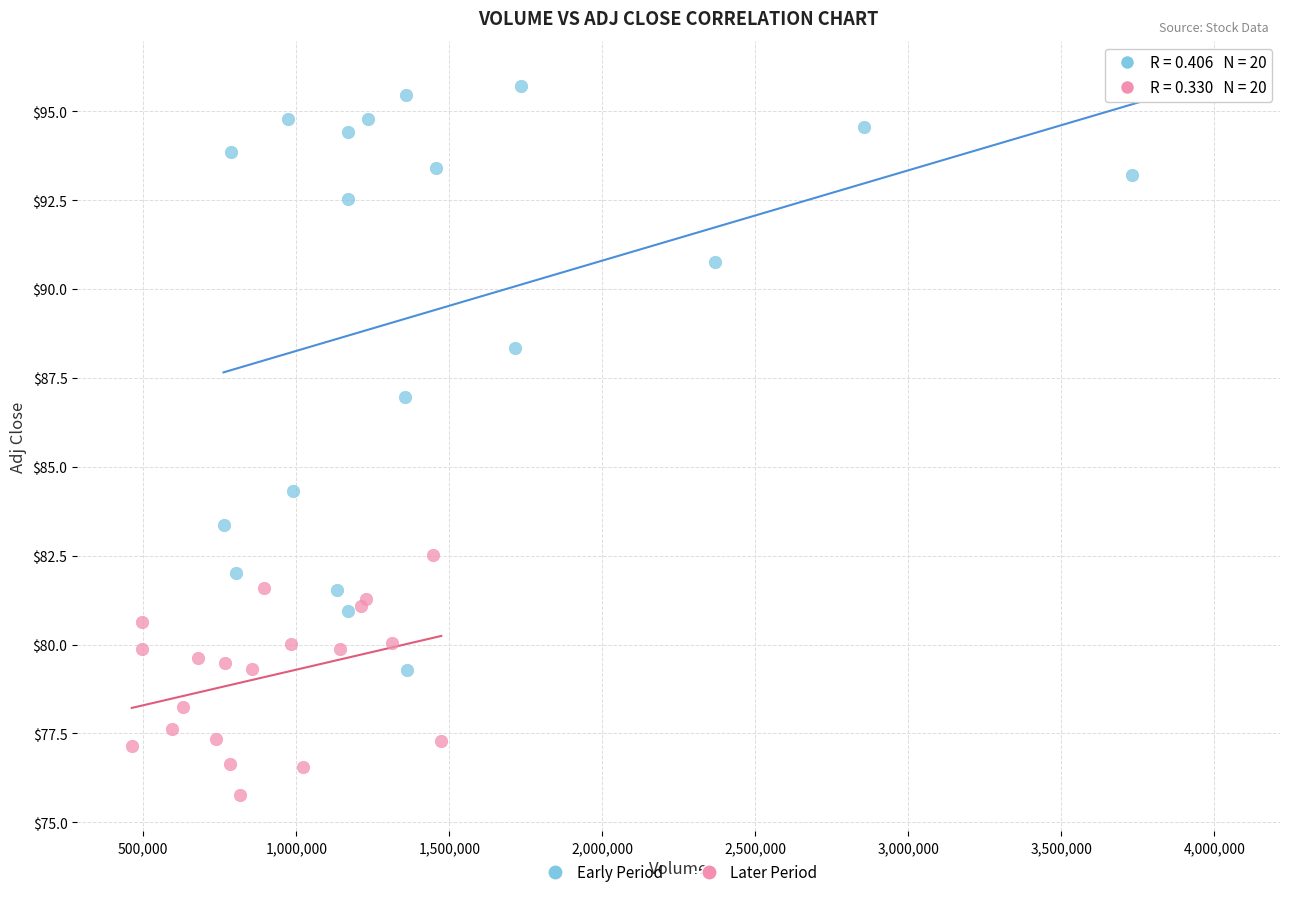

Which series contains the lowest Y value?

Later Period